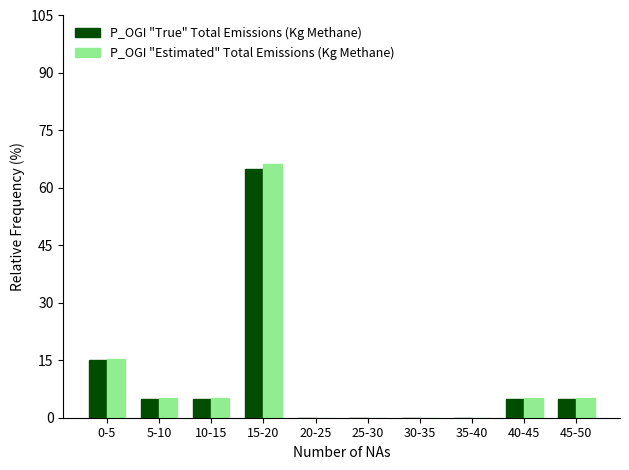

At which category is the sum across all series the highest?

15-20